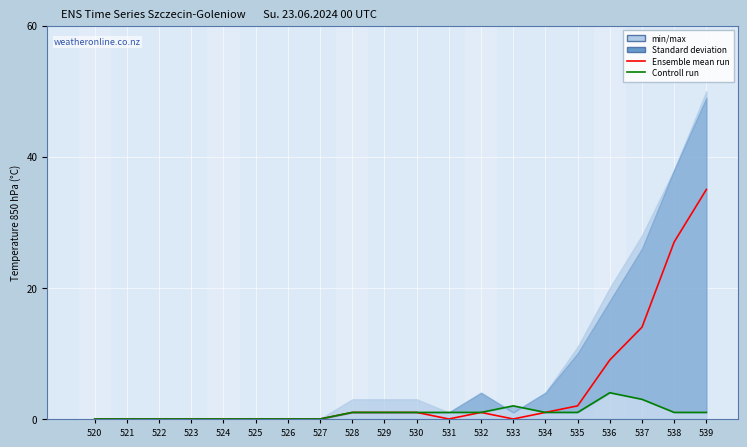

How many lines are shown in the chart?

2